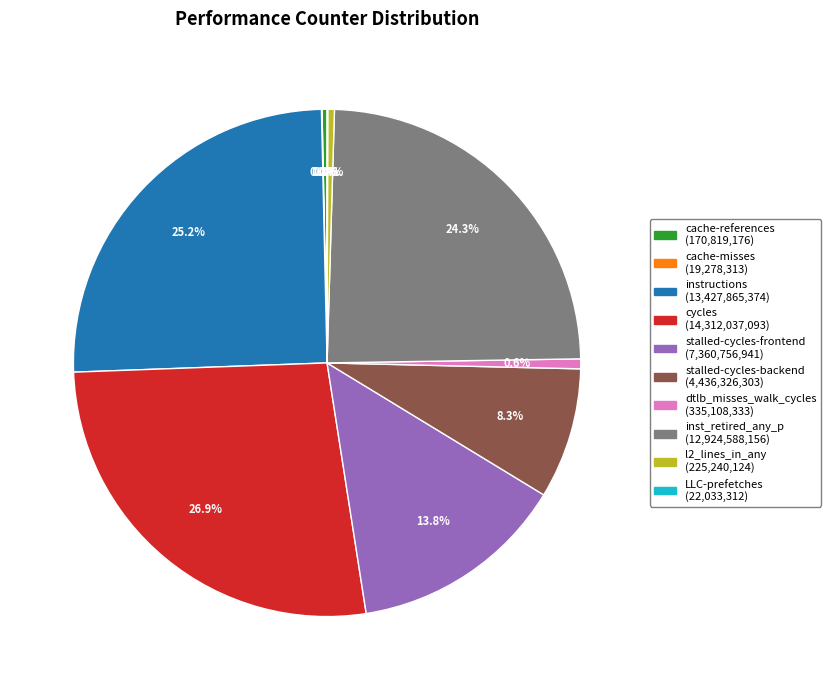

Does any single category account for the majority?

No